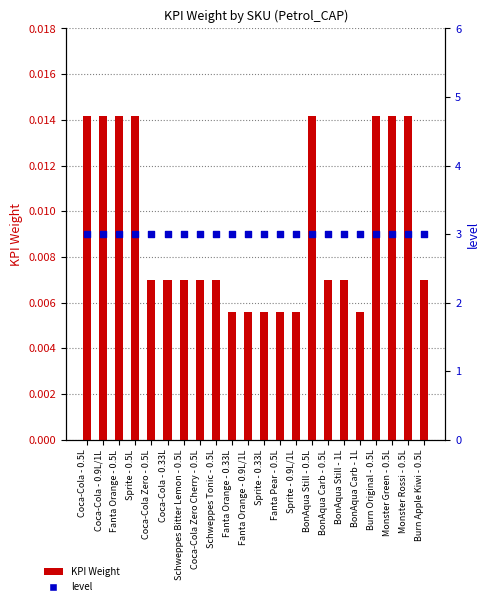

Which series reaches the minimum Y coordinate?

KPI Weight